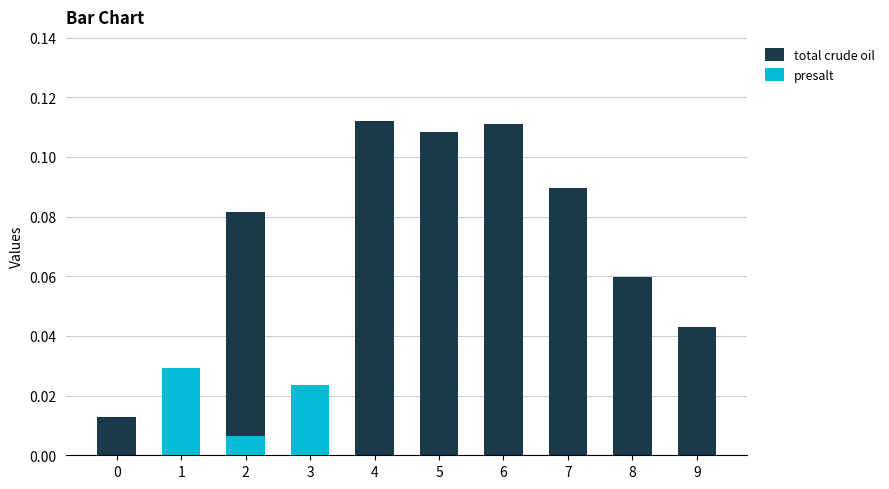

At how many categories does at least one series exceed 0?

10